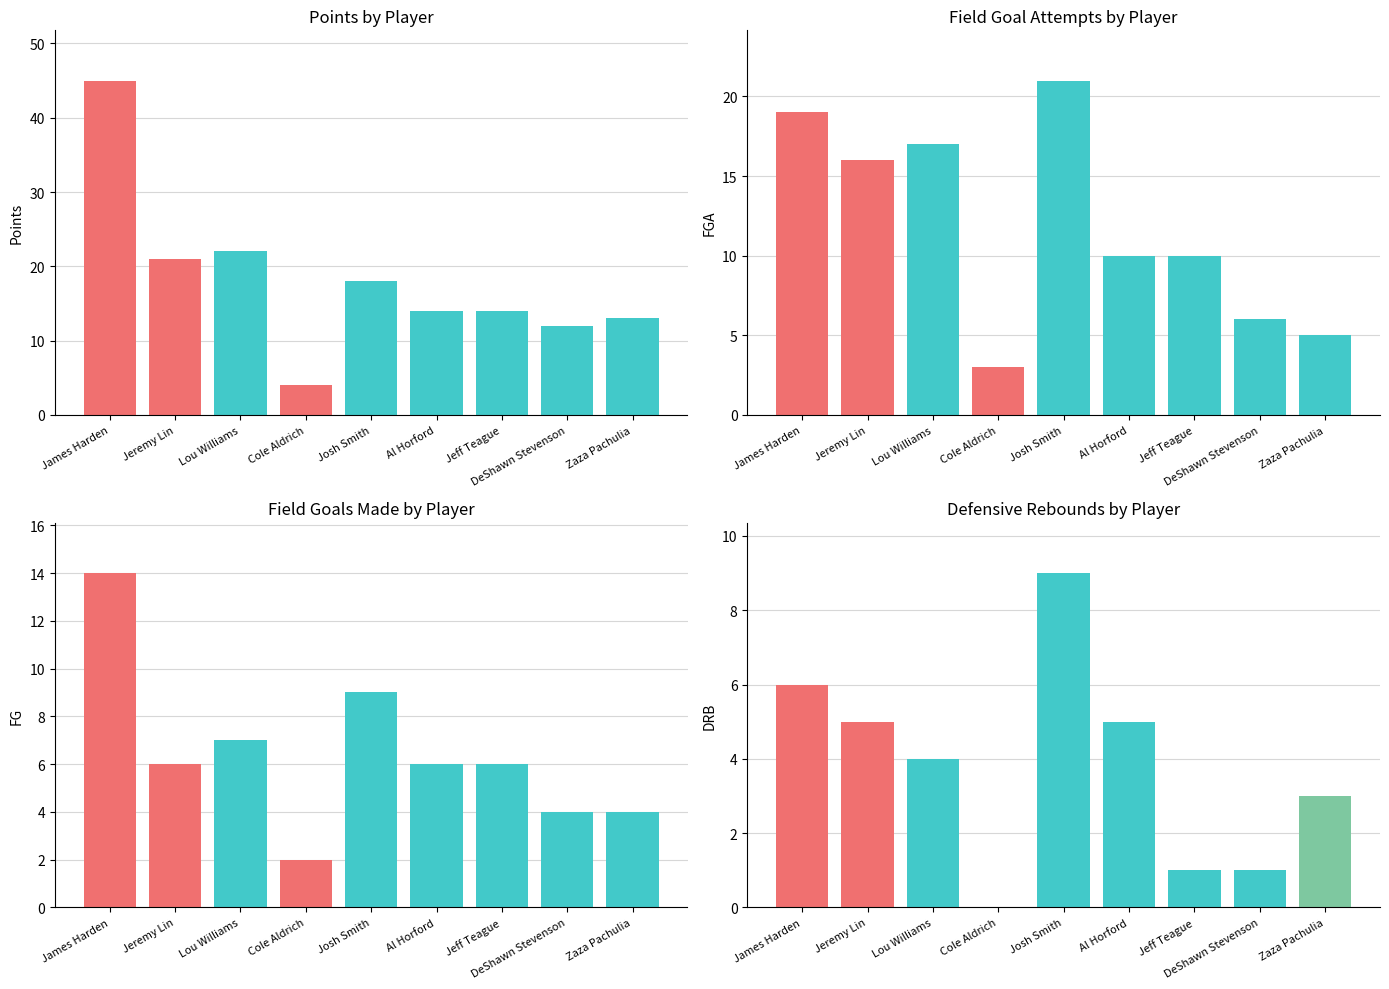

True or false: pts has a value of 12 at DeShawn Stevenson.

True